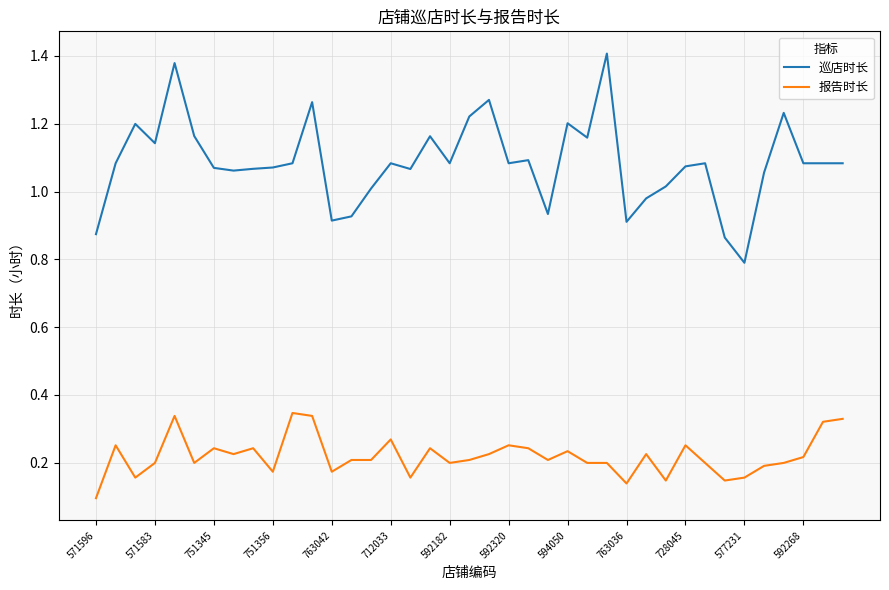

List the series in order of their peak value, lowest first.

报告时长, 巡店时长